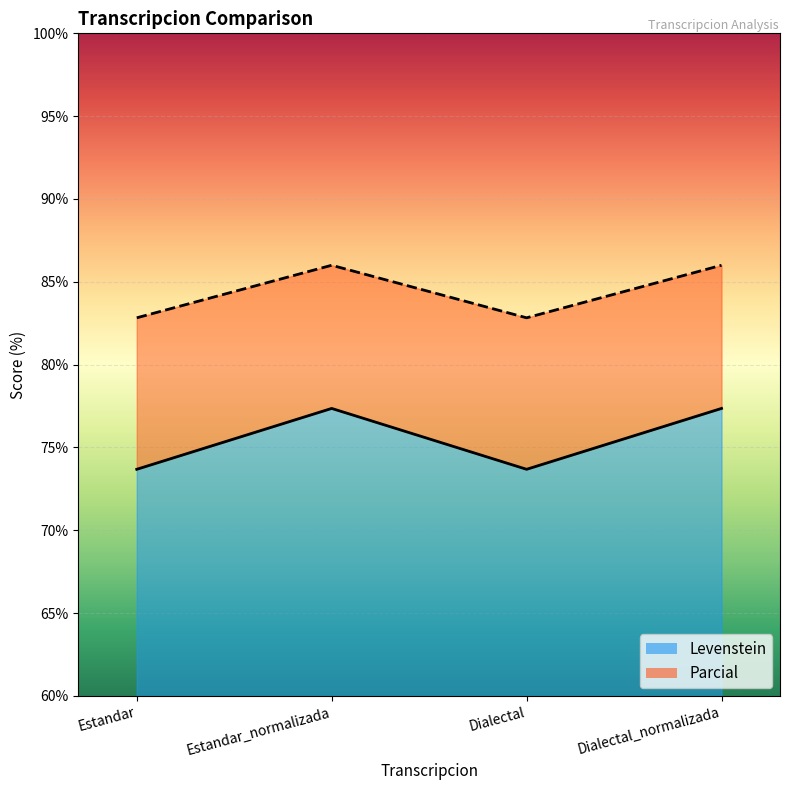

Reading left to right, list all the values displayed in this chart.

Levenstein: 73.7	77.4	73.7	77.4
Parcial: 82.8	86.0	82.8	86.0